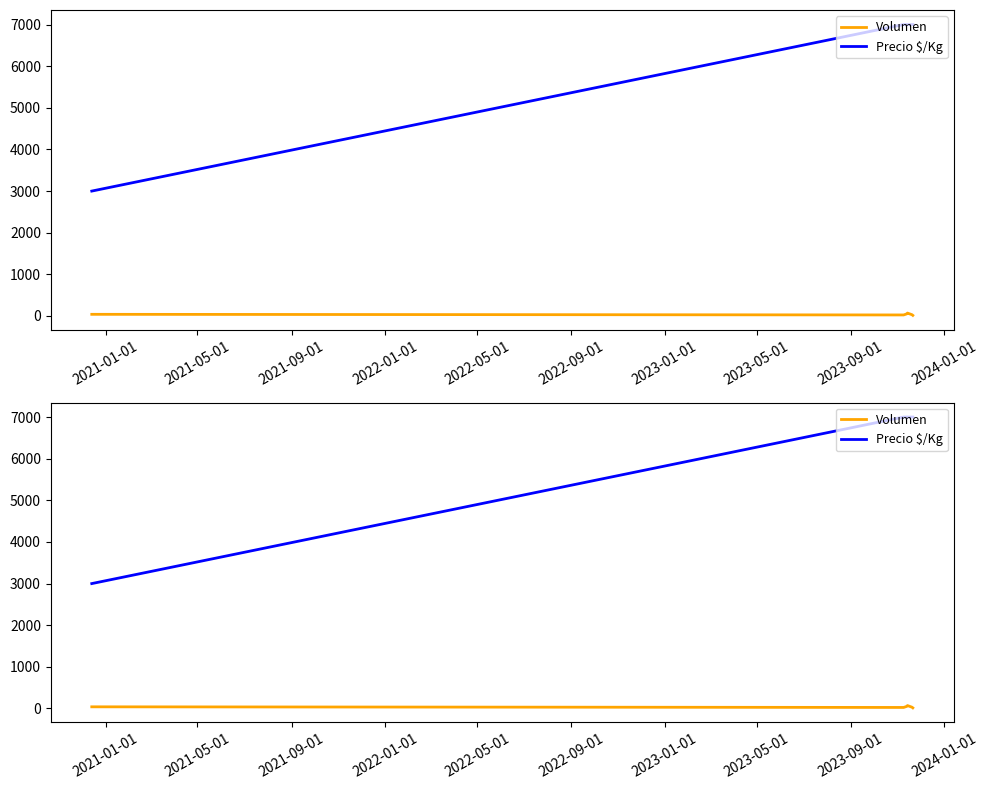

Is this an area chart (filled region under the line)?

No